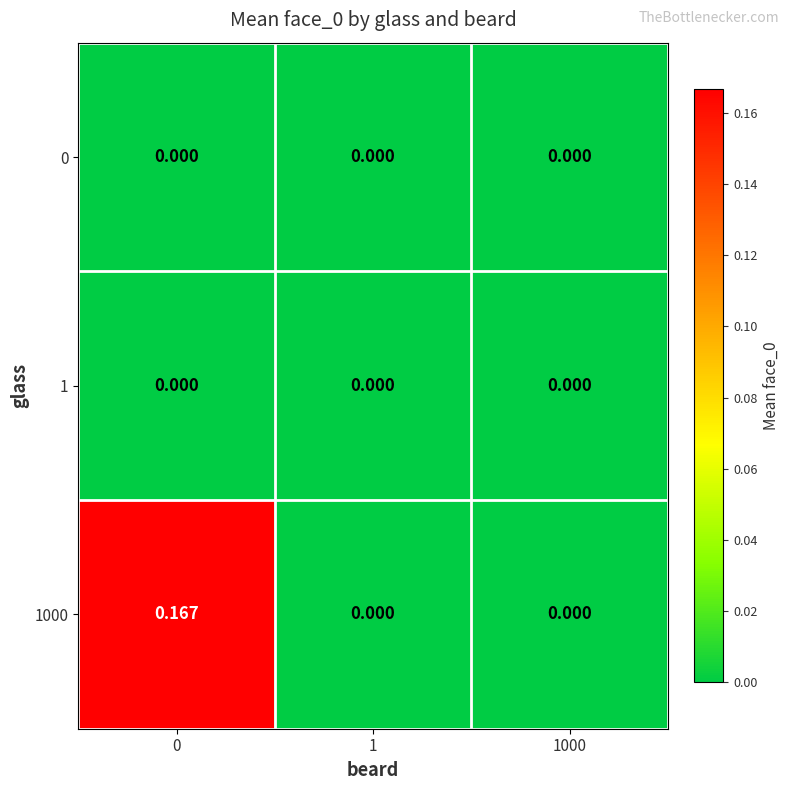

Which series has the largest total across all categories?

1000